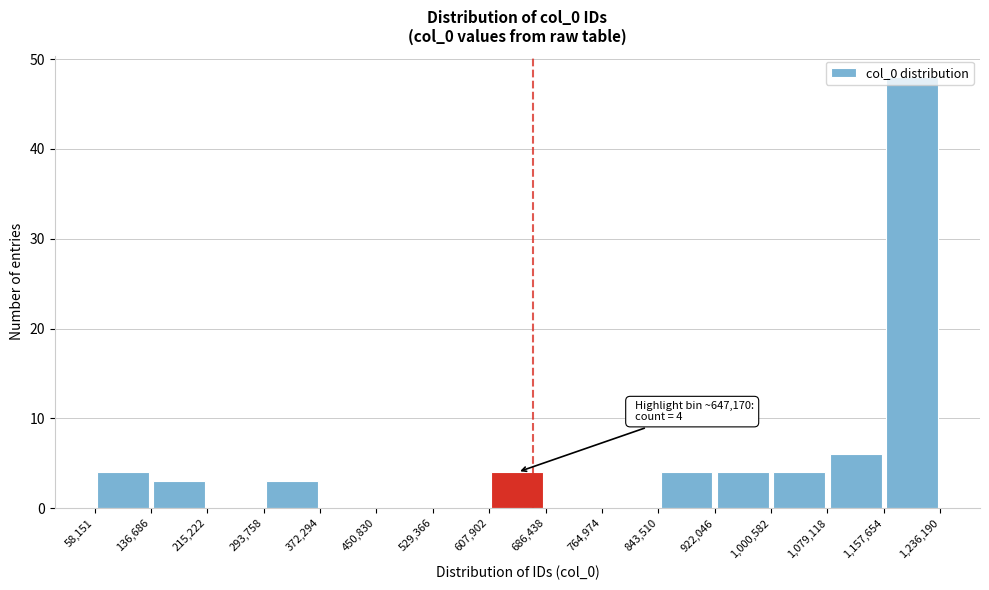

Which range on the x-axis has the tallest bar?

1,157,654 to 1,236,190